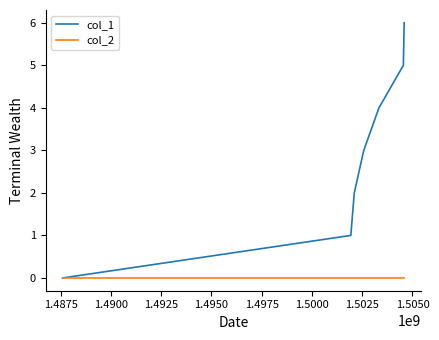

Reading right to left, what are all the values shown in this chart?

col_1: 6	5	4	3	2	1	0
col_2: 0	0	0	0	0	0	0